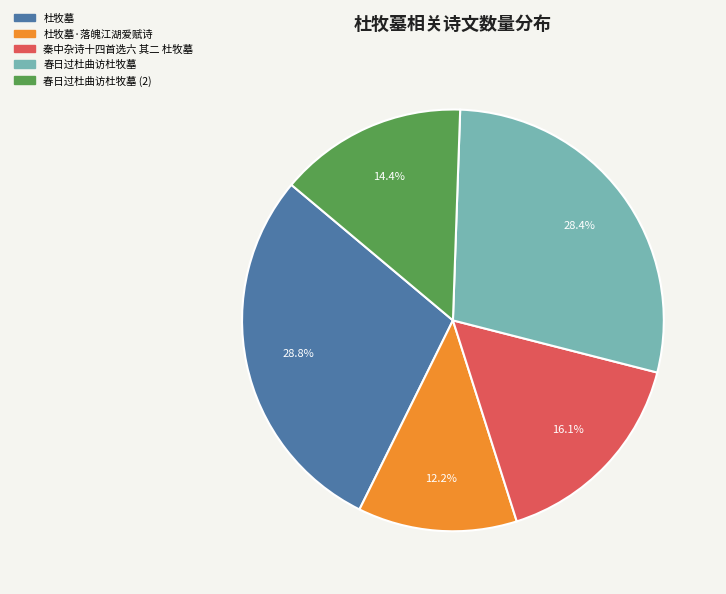

Which has a higher value, 秦中杂诗十四首选六 其二 杜牧墓 or 春日过杜曲访杜牧墓?

春日过杜曲访杜牧墓